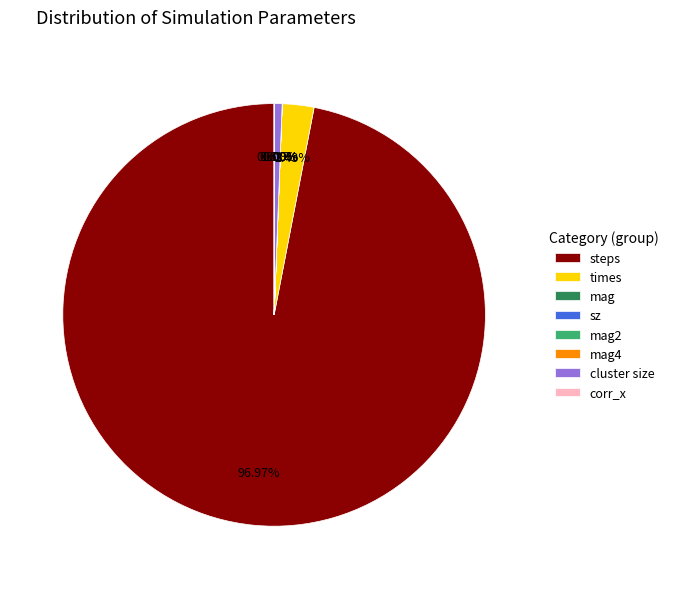

To the nearest percent, what percentage of the pie is cluster size?

1%